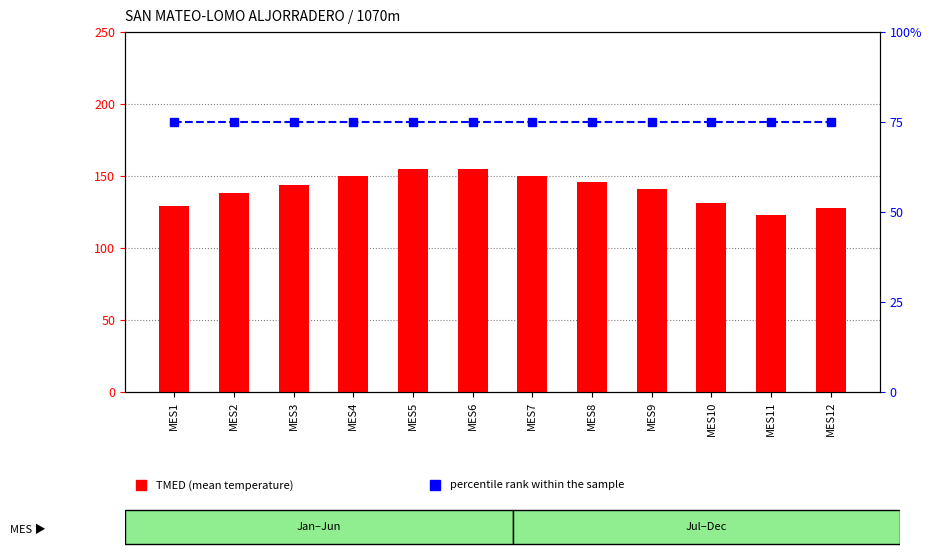

What is the difference between the TMIN values at MES12 and MES1?

2